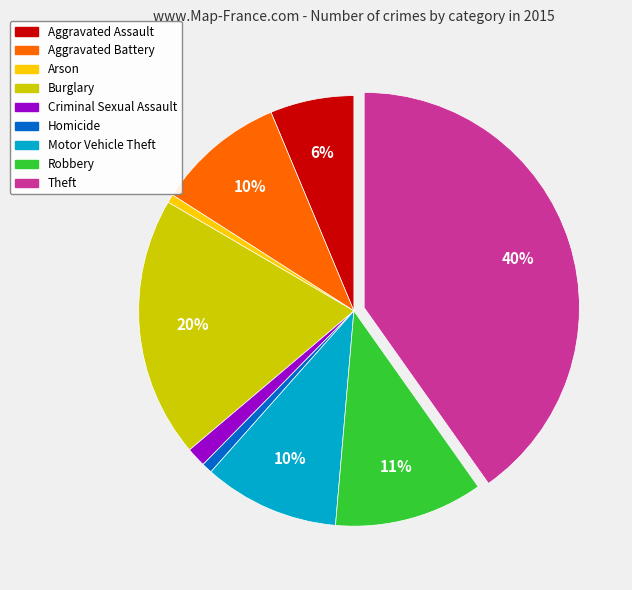

To the nearest percent, what percentage of the pie is Aggravated Assault?

6%